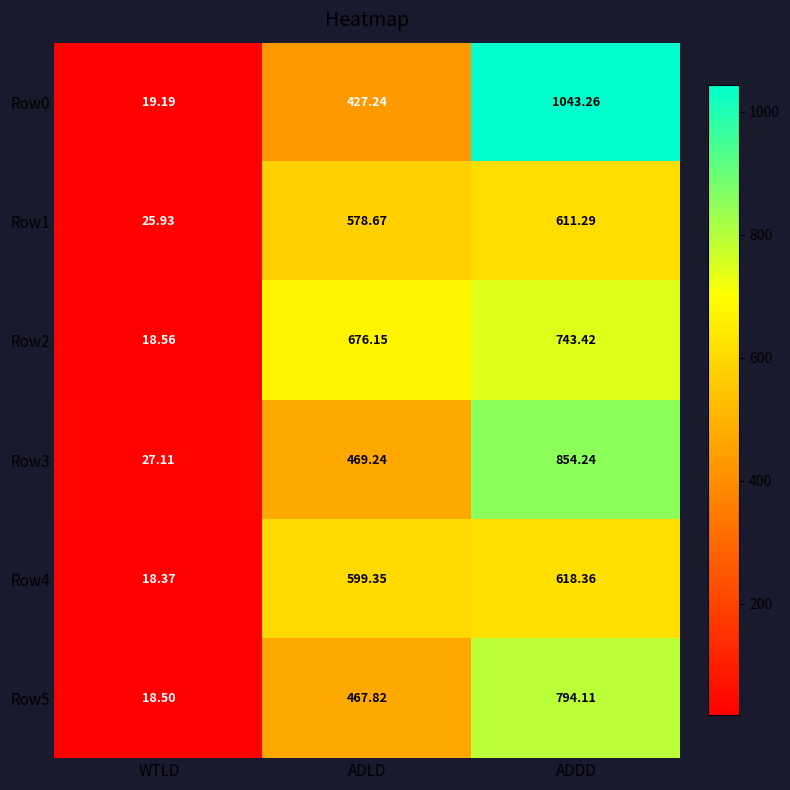

At which category does the chart reach its minimum across all series?

WTLD